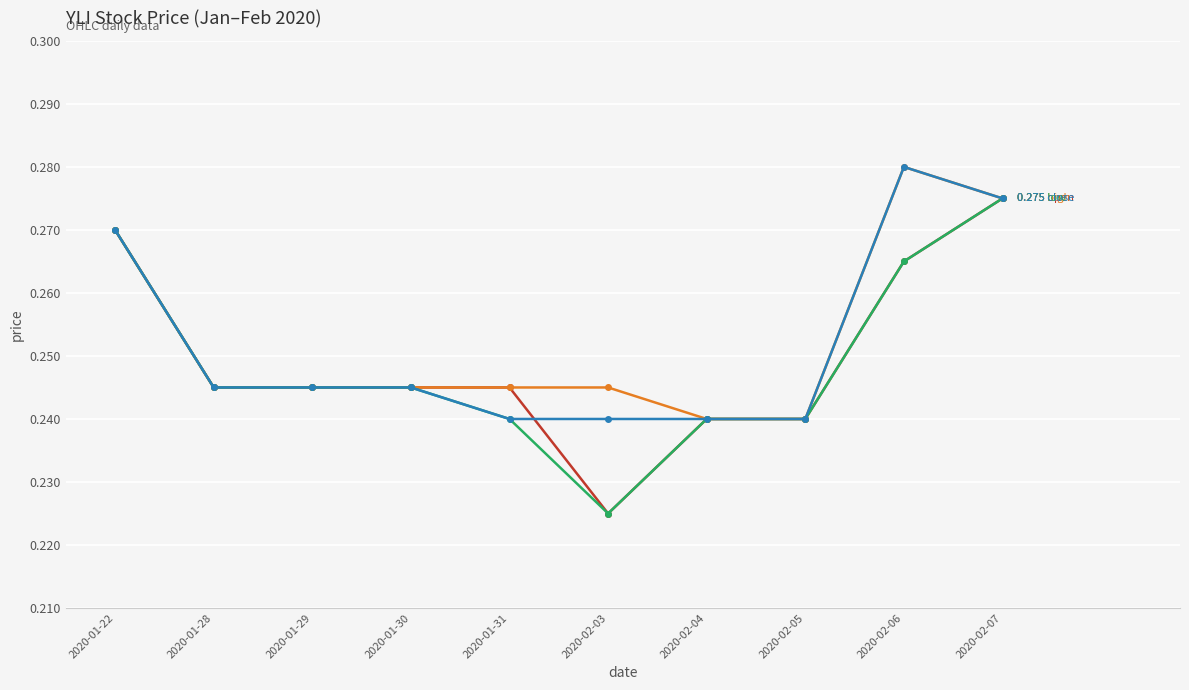

What is the total value across all series at 2020-02-04?

1.0